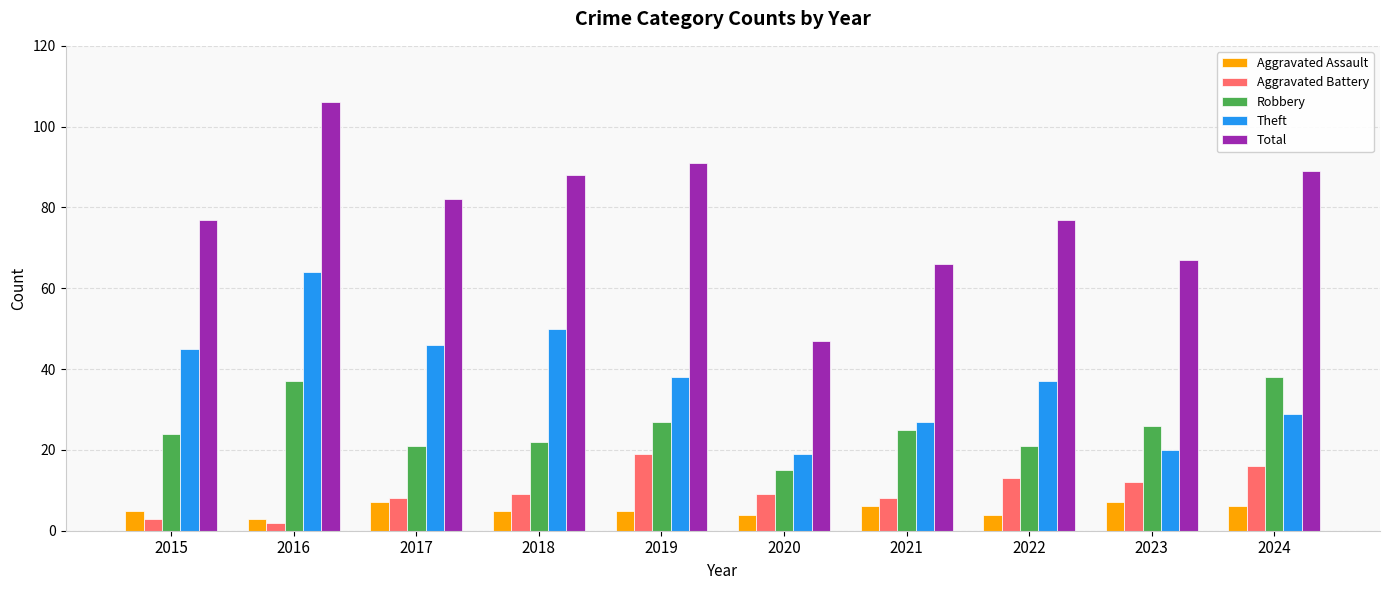

Which category has the lowest value in the Aggravated Battery series?

2016